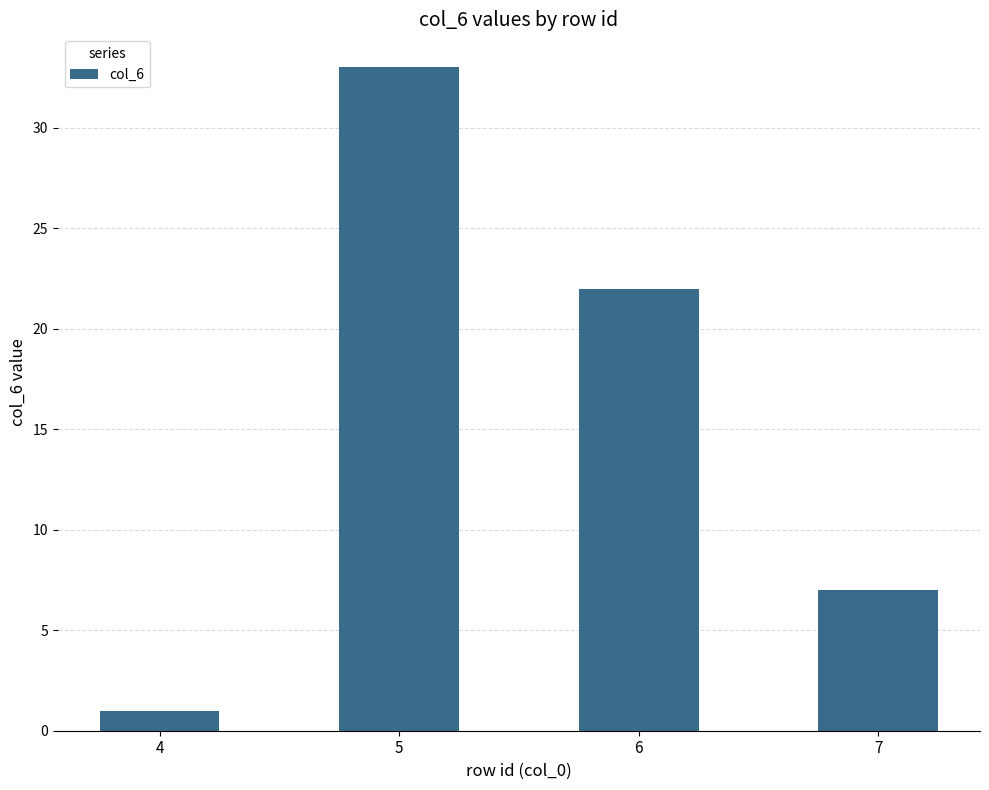

What is the value of the 3rd bar from the left?

22